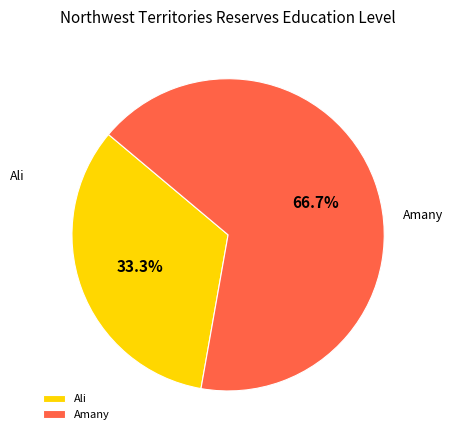

What is the ratio of the value at Ali to the value at Amany?

0.5